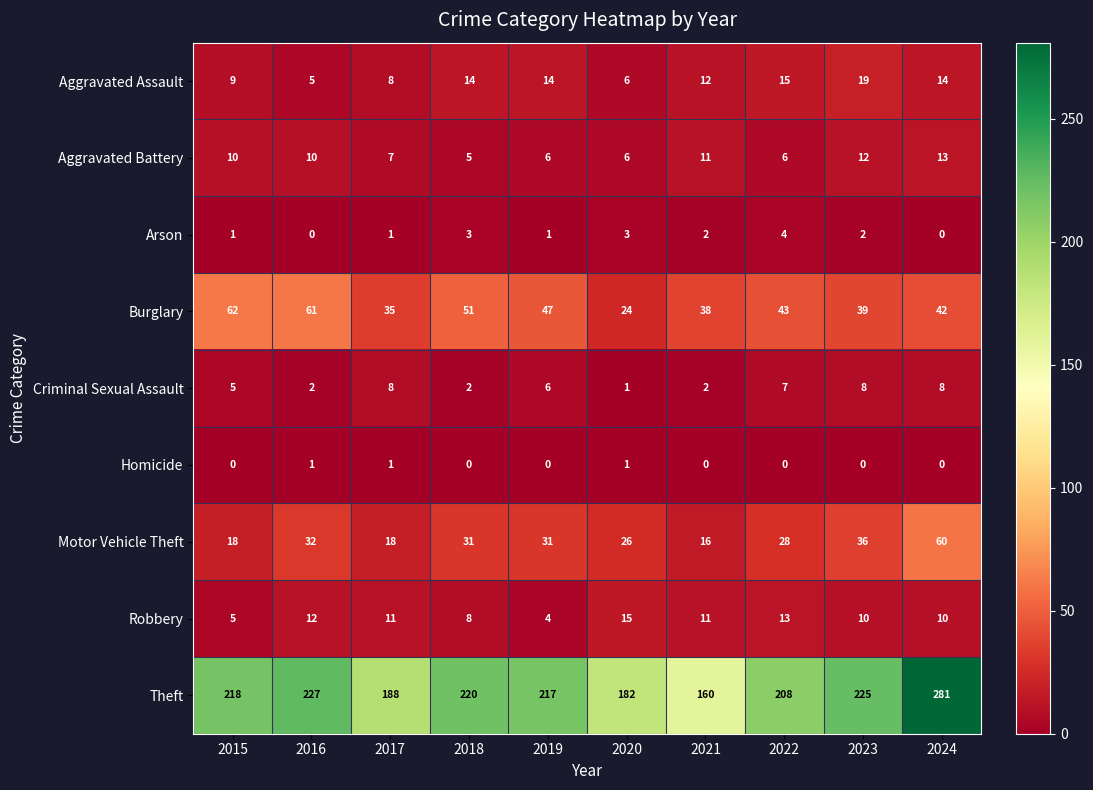

The Burglary series shows 54 at 2021. True or false?

False